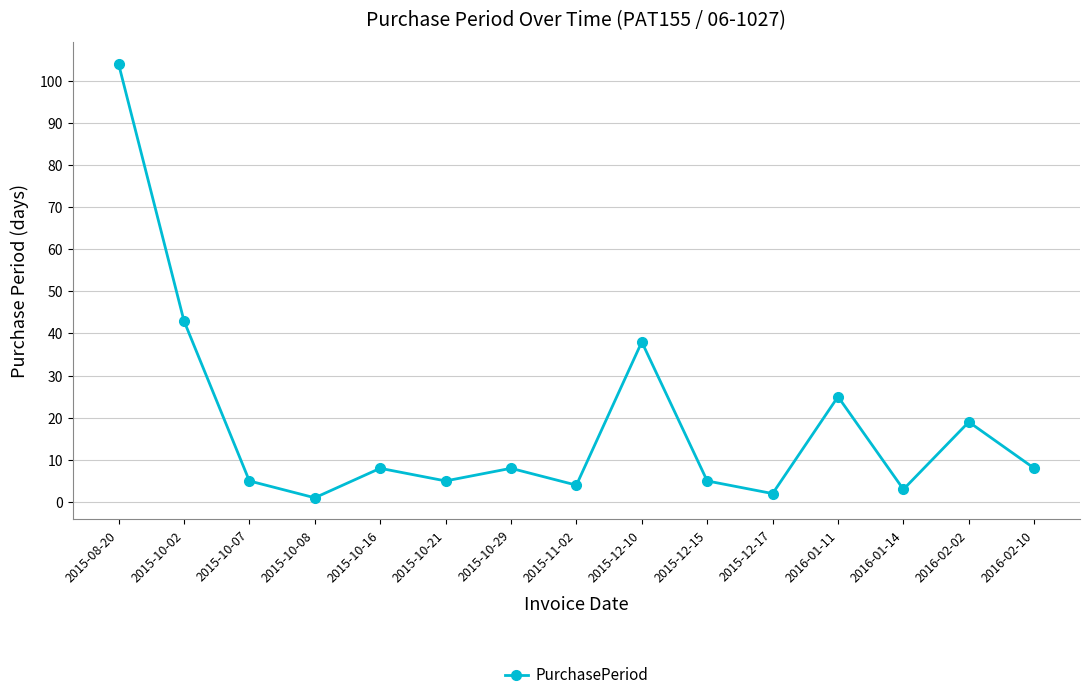

What is the difference between the maximum and minimum values?

103